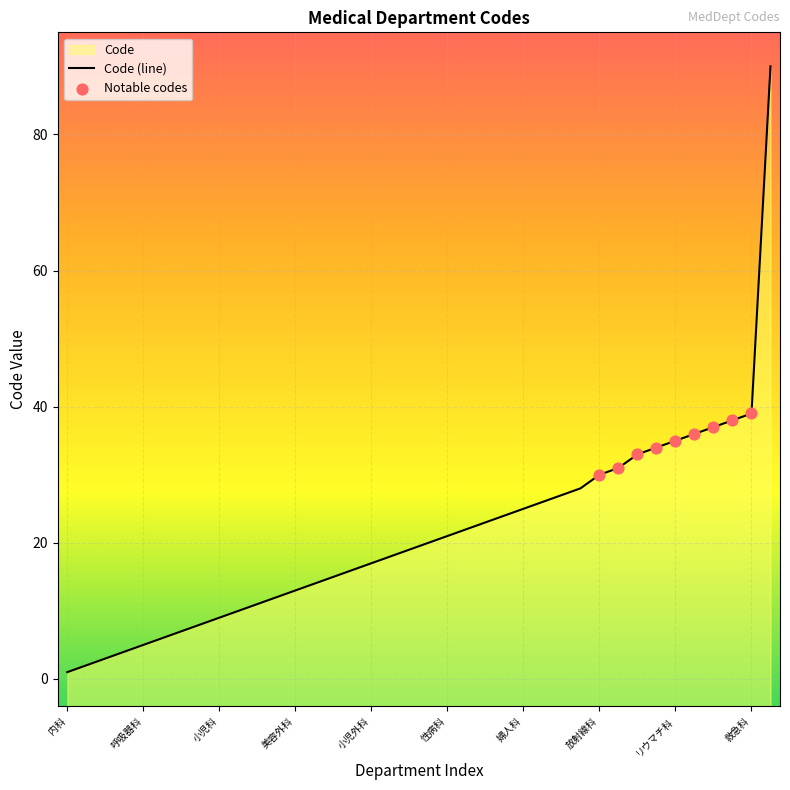

Between 脳神経外科 and リハビリテーション科, which is larger?

リハビリテーション科